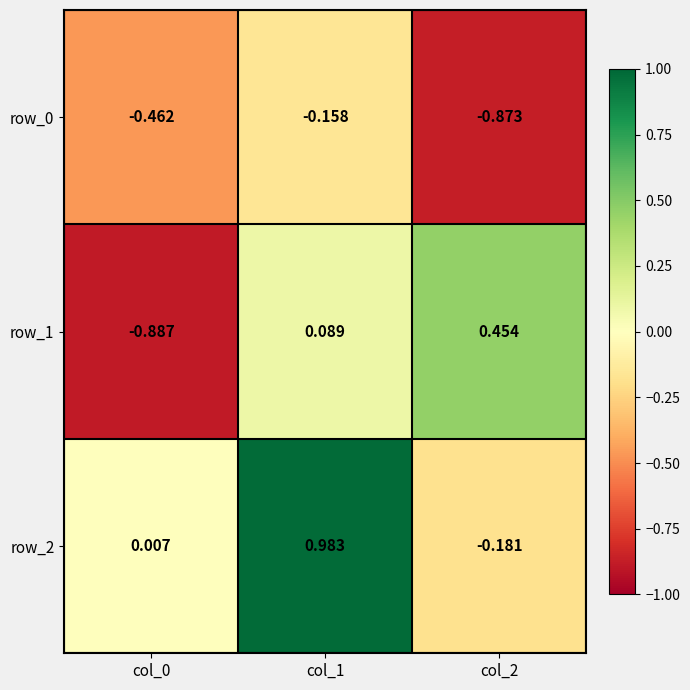

Is the value of row_1 at col_0 greater than the value of row_0 at col_0?

No